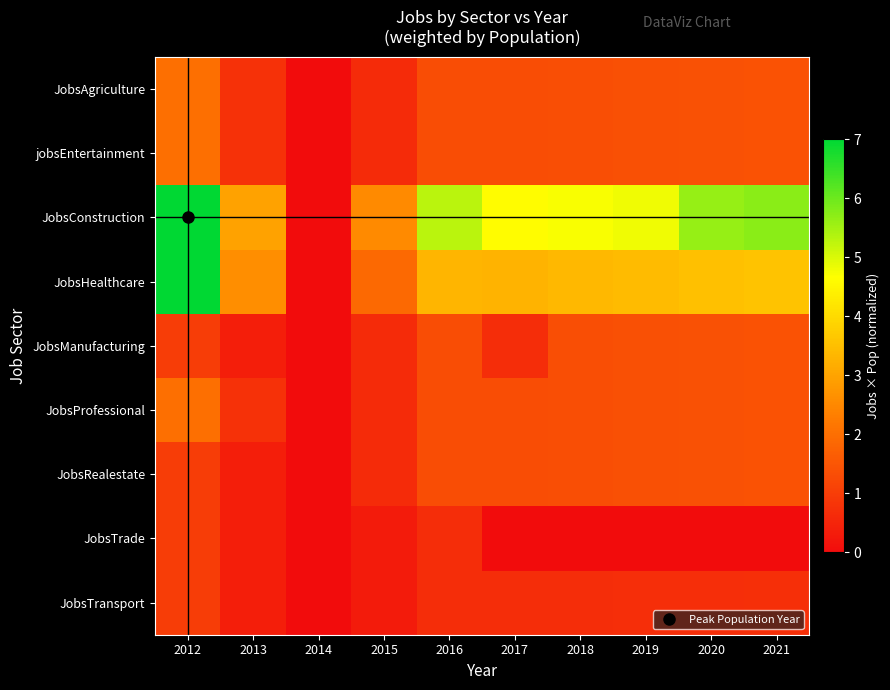

Which series has the largest total across all categories?

JobsConstruction